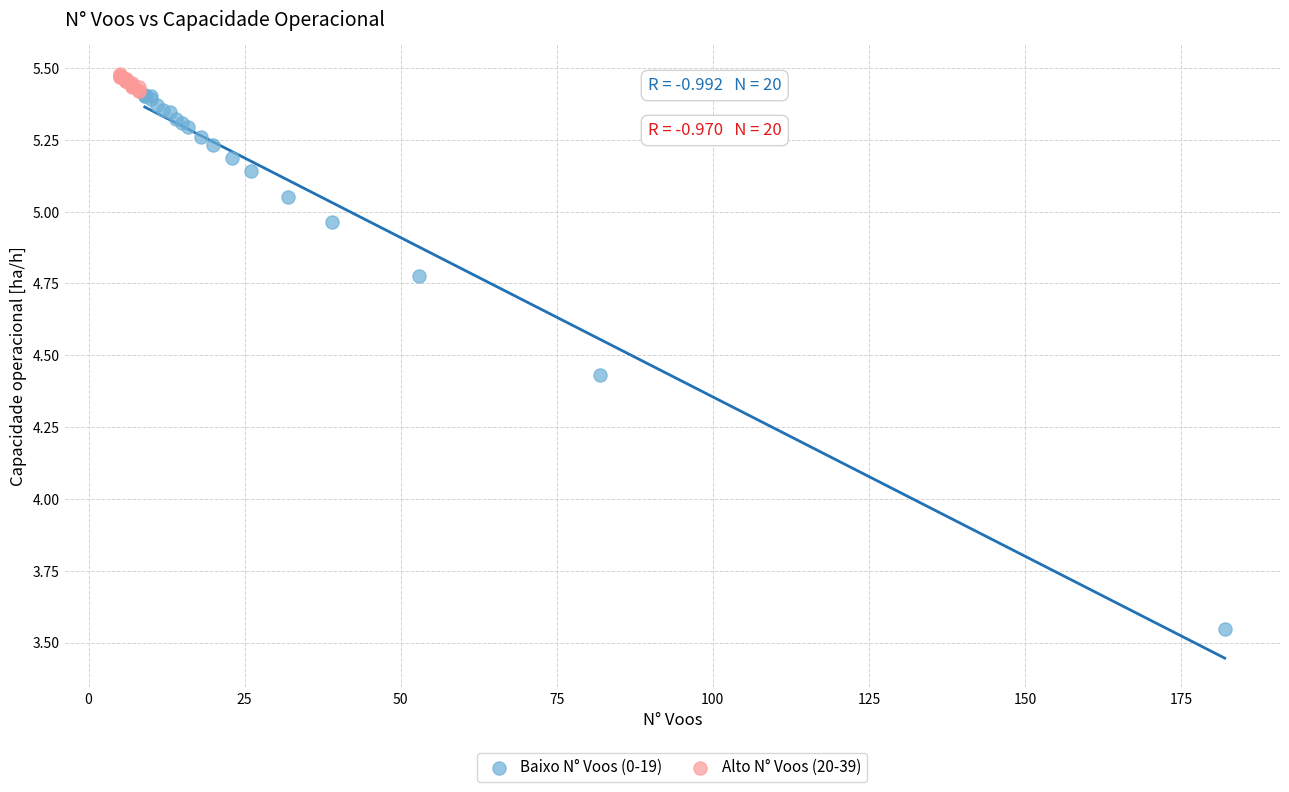

Which series has the widest spread of Y values?

Baixo N° Voos (0-19)